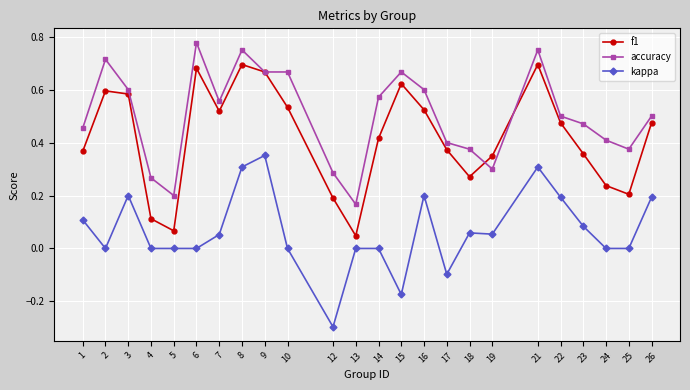

The kappa series shows 0.0 at 6. True or false?

True